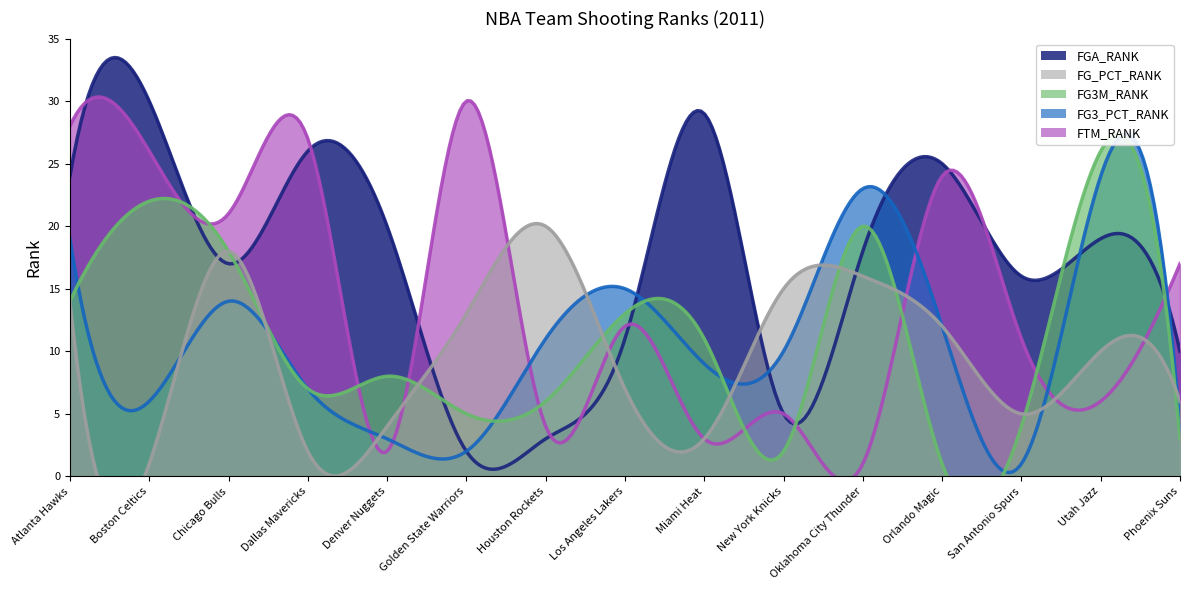

Where does the FGA_RANK series first go above 18?

Atlanta Hawks